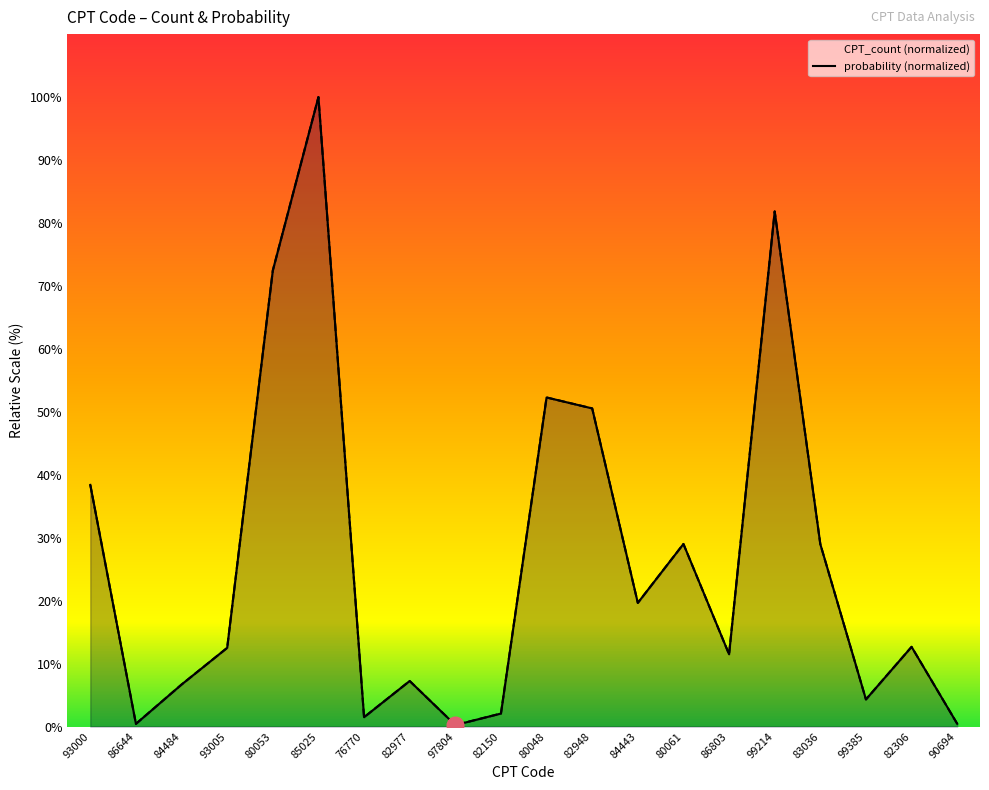

How many distinct data groups are displayed?

2